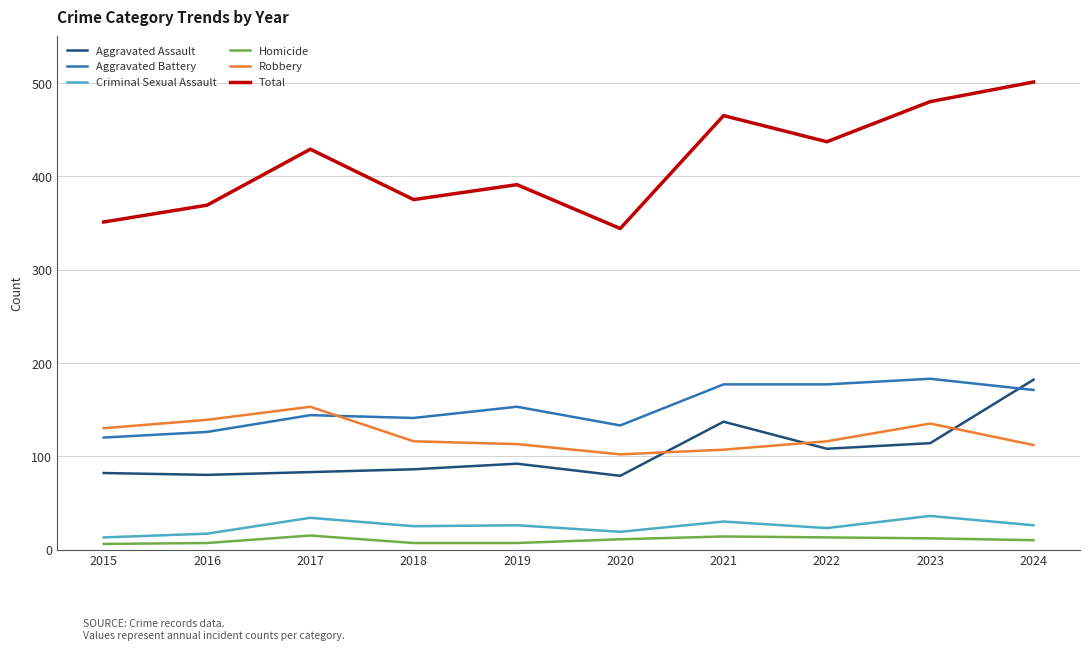

Does the chart display data point markers on the line(s)?

No